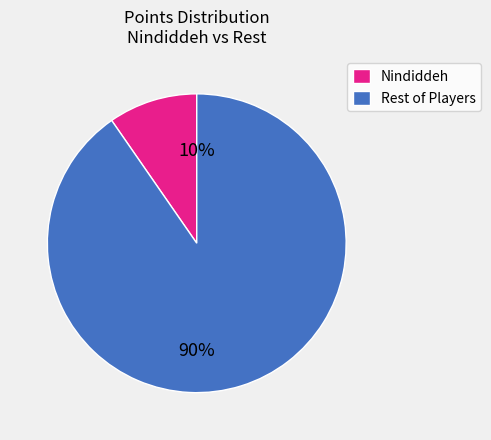

Which slice is the largest?

Rest of Players